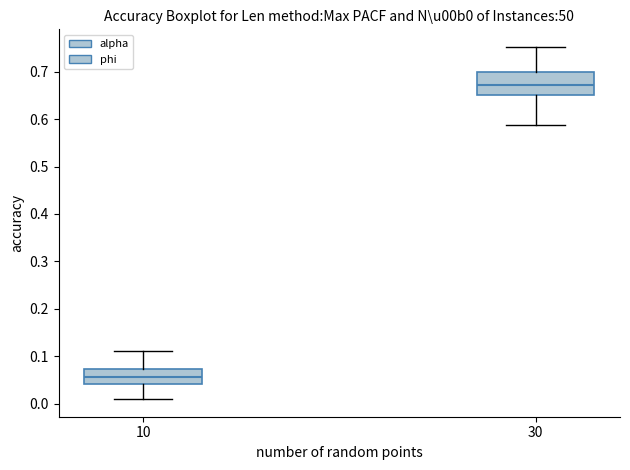

Which box has the highest median line?

30